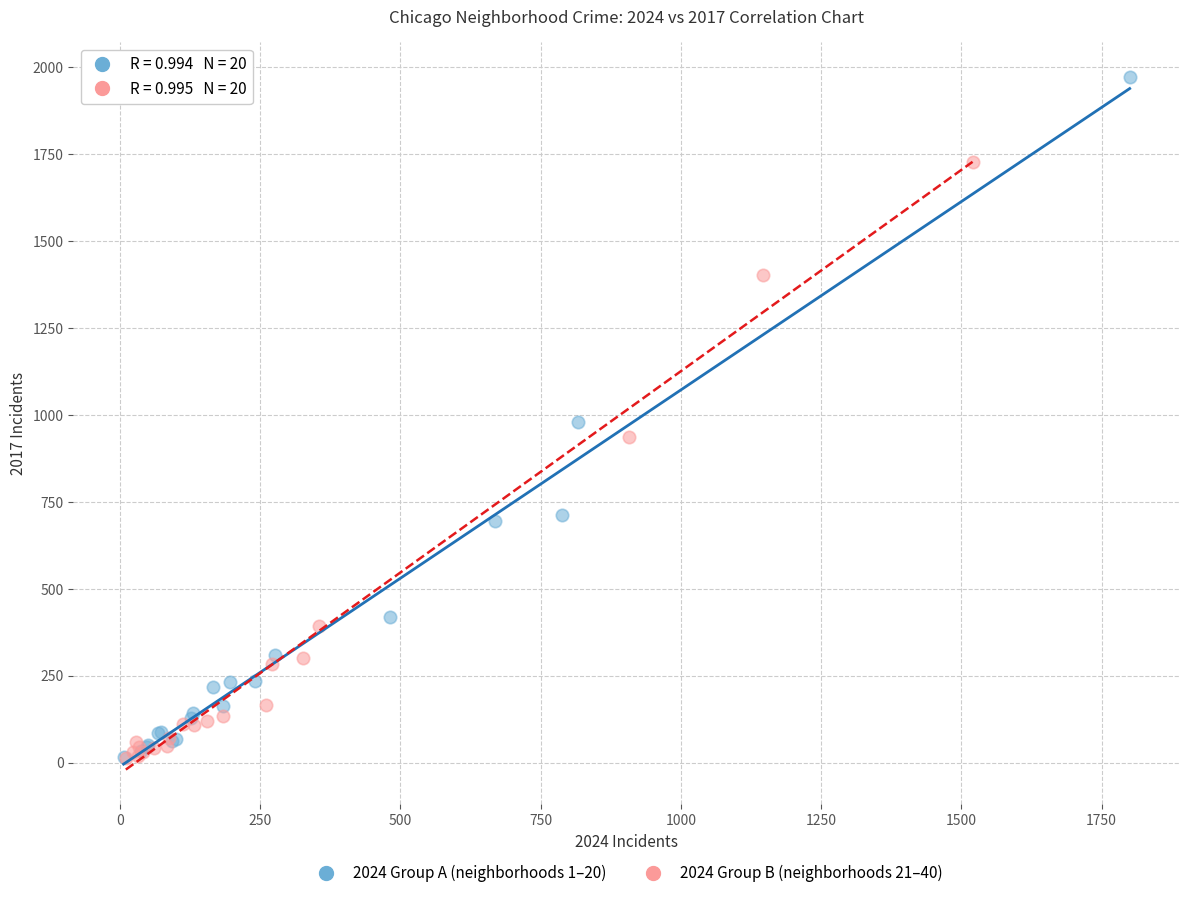

Which series has the largest Y range (max minus min)?

2024 Group A (neighborhoods 1–20)